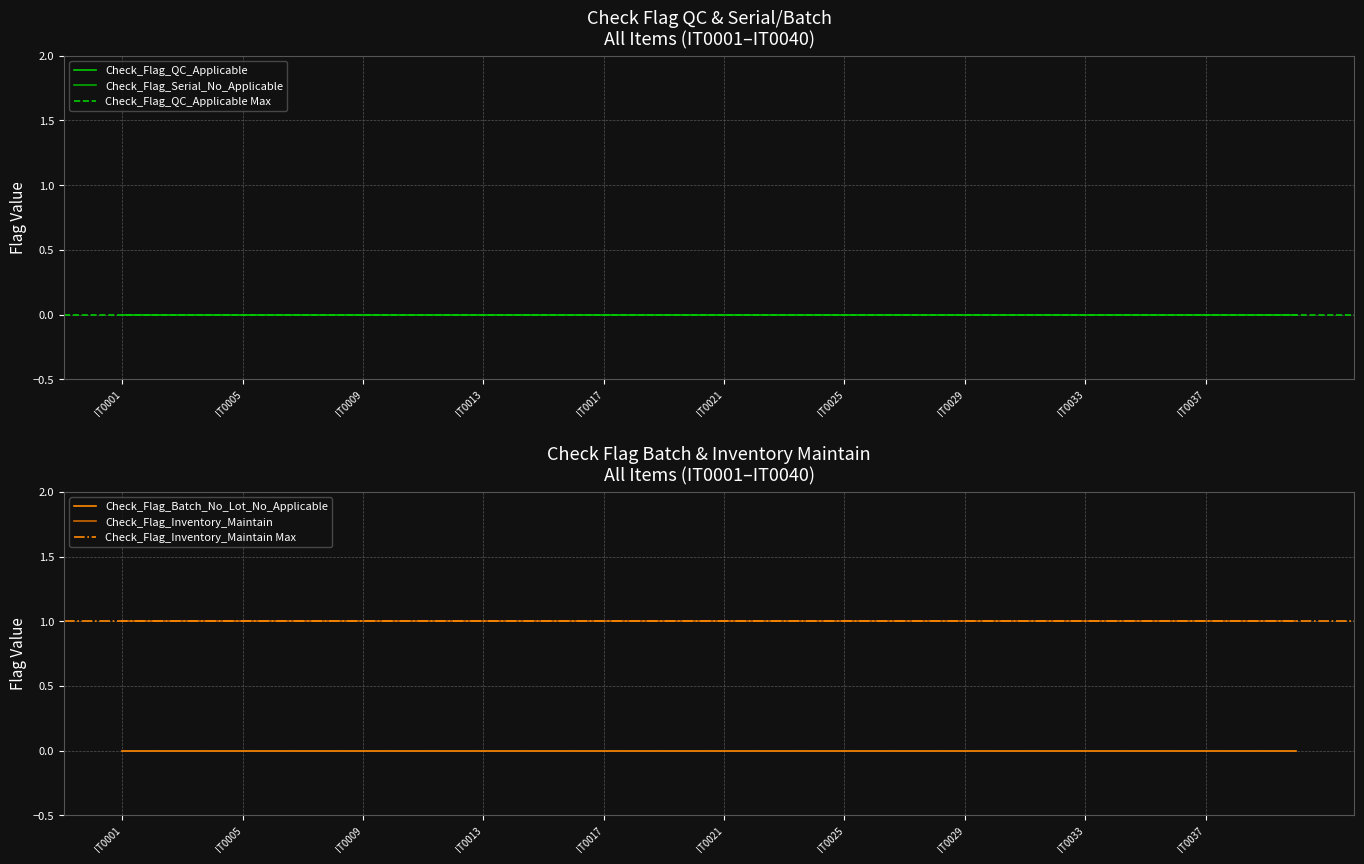

What is the total value across all series at IT0014?

1